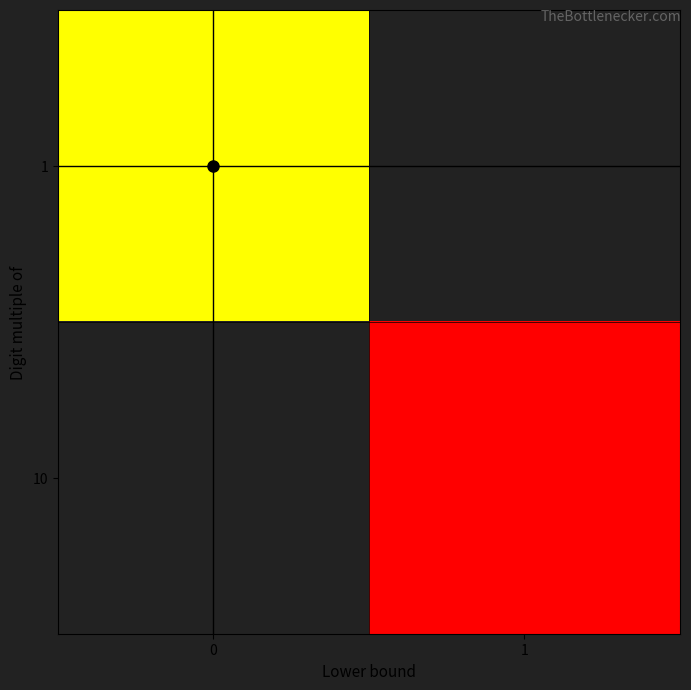

At 0, list the series in order from smallest to largest.

1, 10